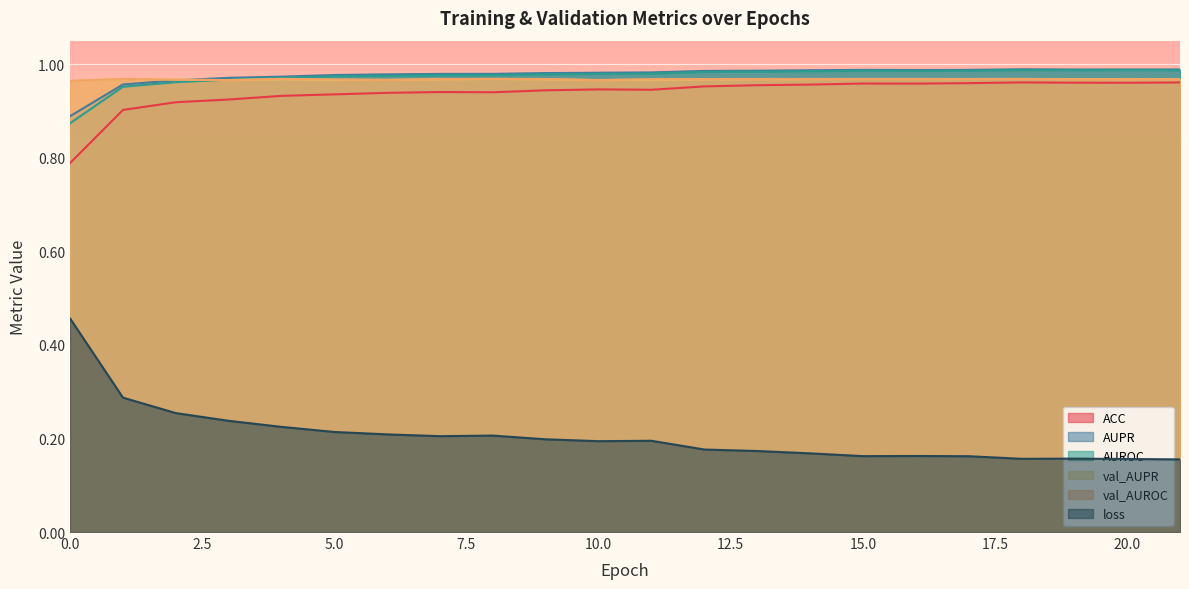

What is the minimum value for val_AUROC?

1.0